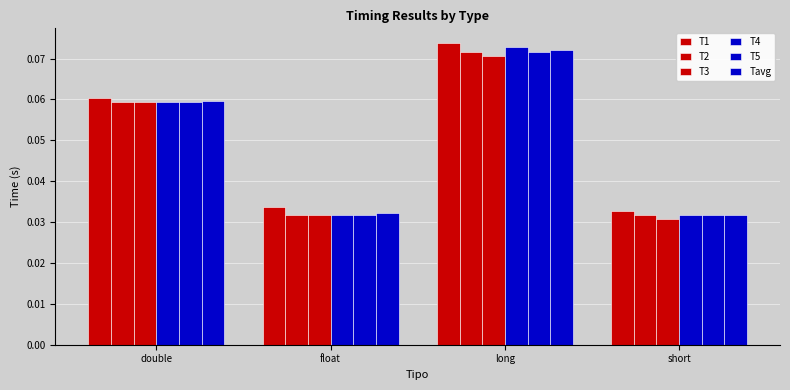

What is the label of the 2nd bar from the right?

long